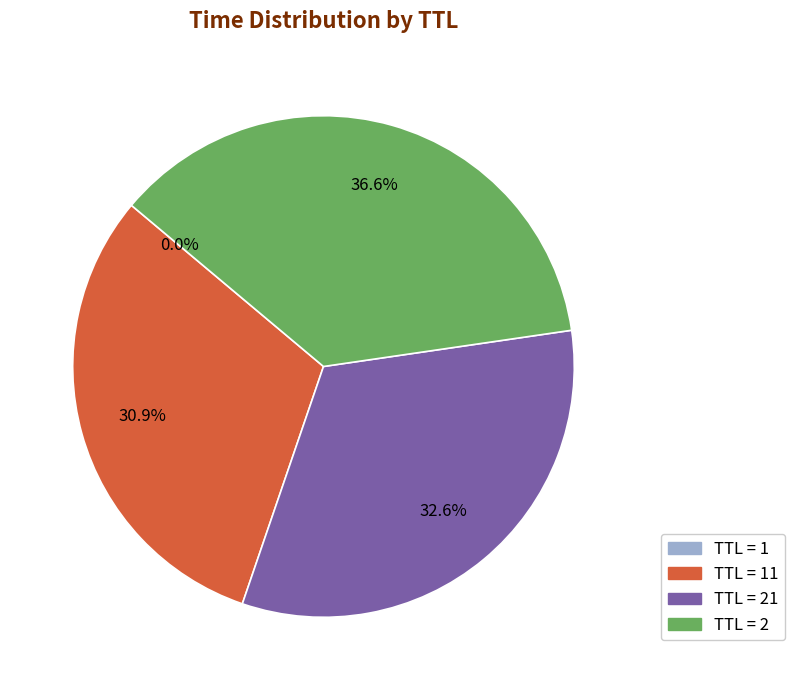

Is there a majority slice in this chart?

No